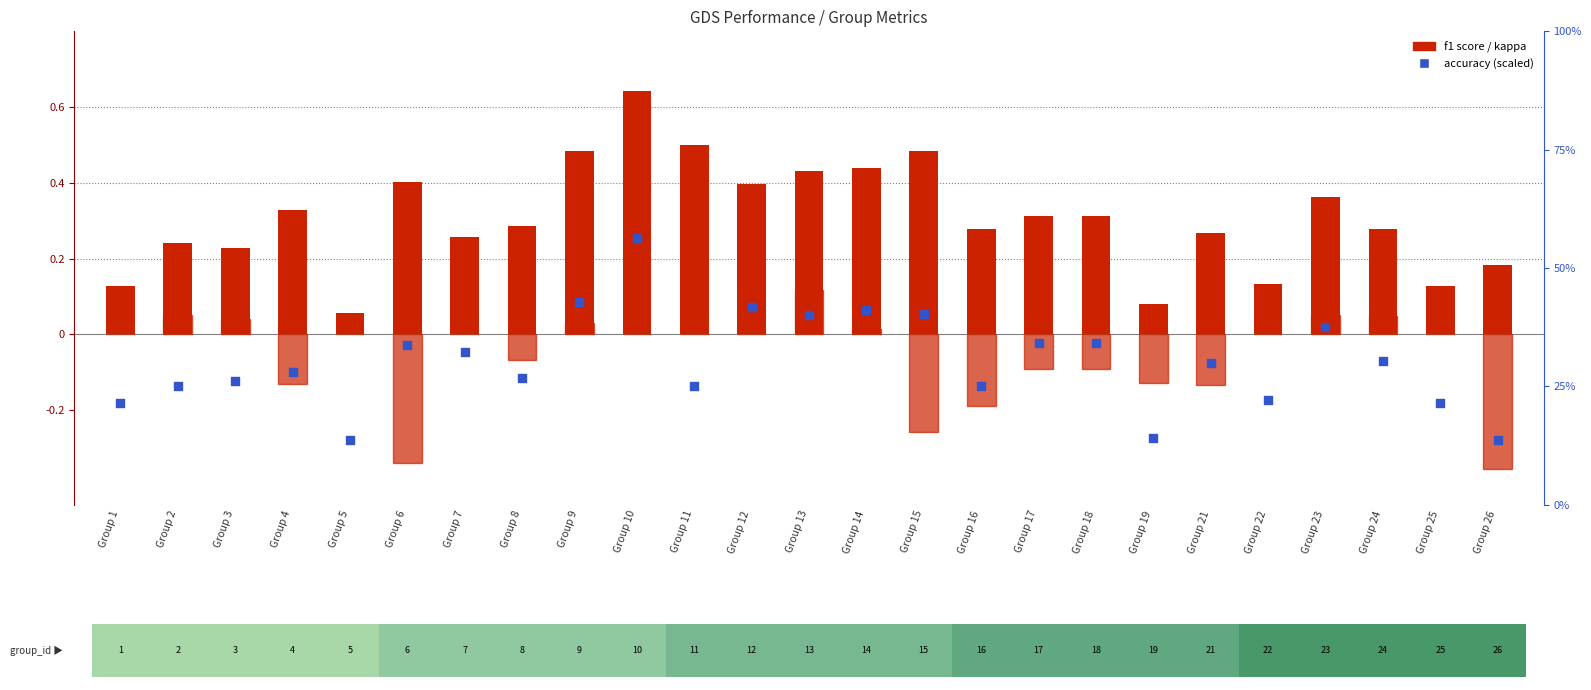

Which series contains the lowest Y value?

kappa